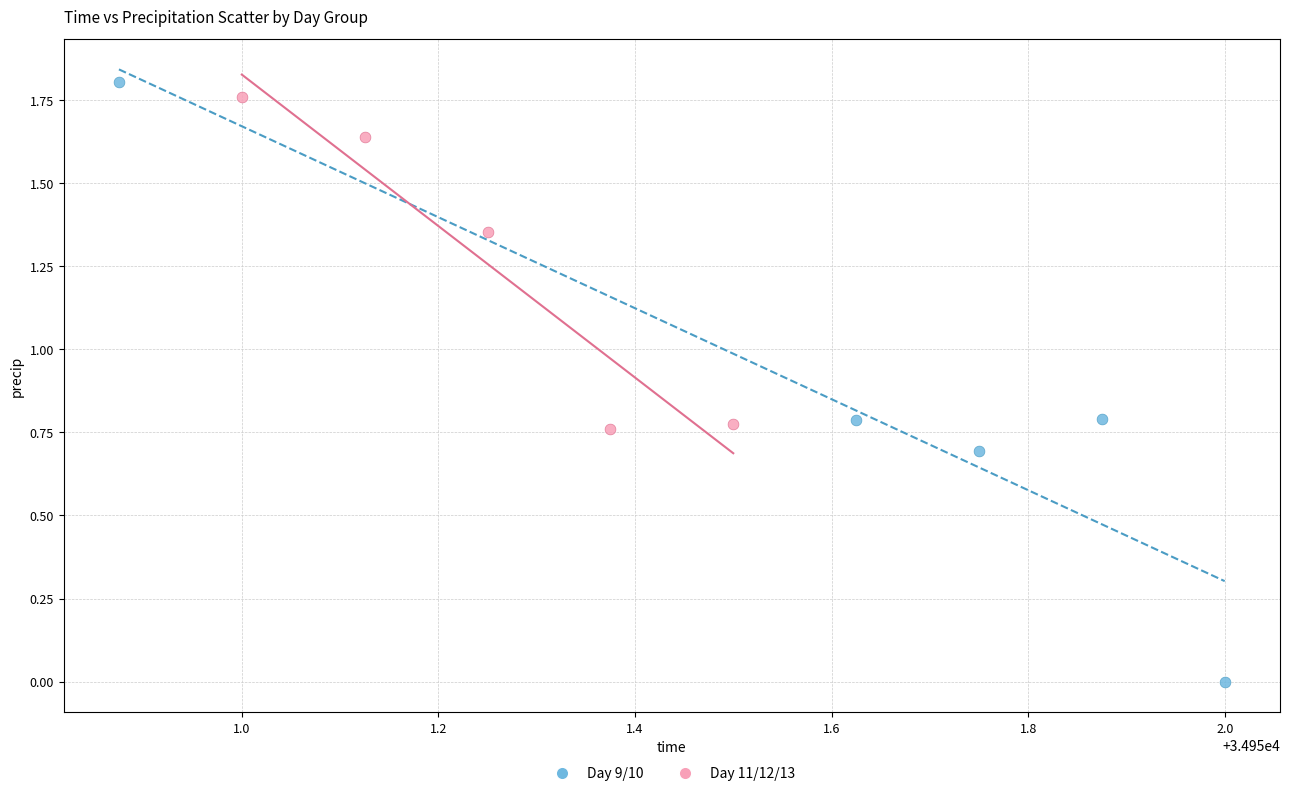

What are all the series names shown in the legend?

Day 9/10, Day 11/12/13